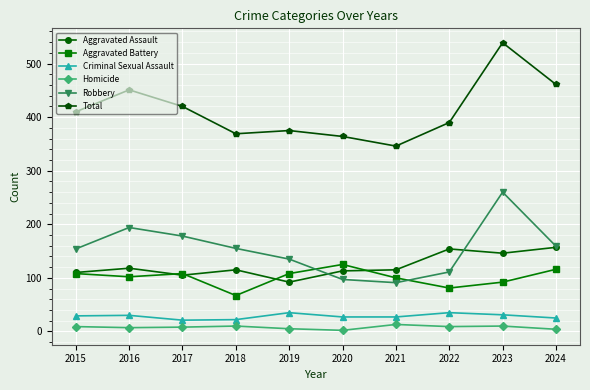

What is the maximum value shown in the chart?

539